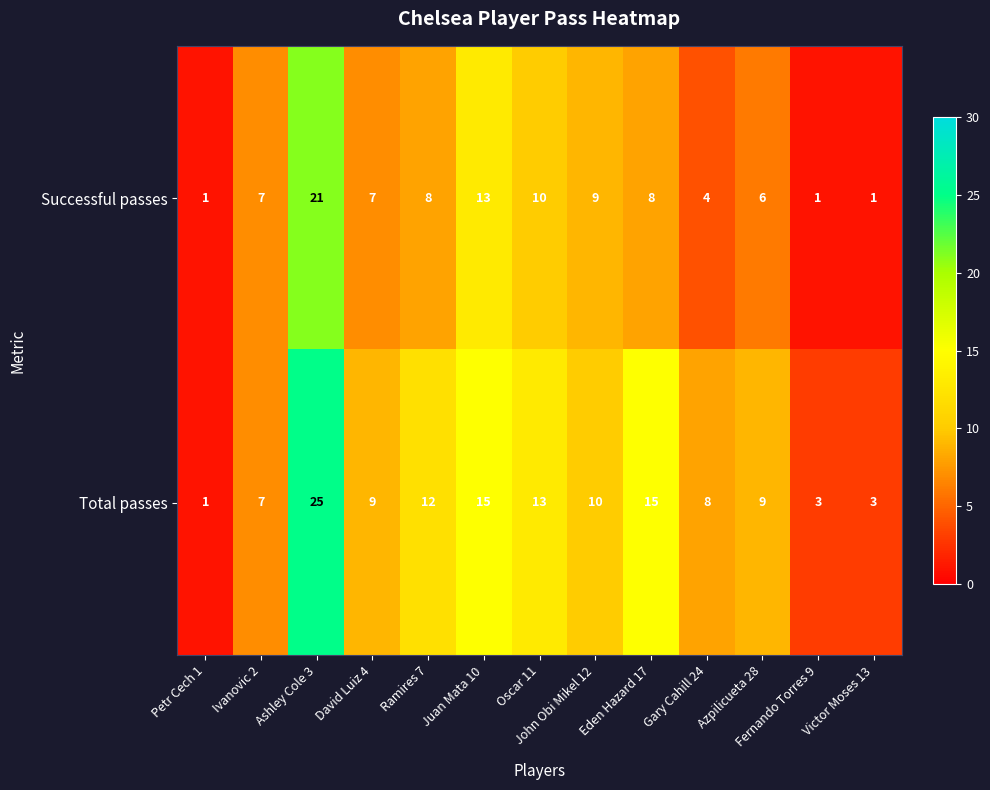

The Successful passes series shows 18 at Juan Mata 10. True or false?

False